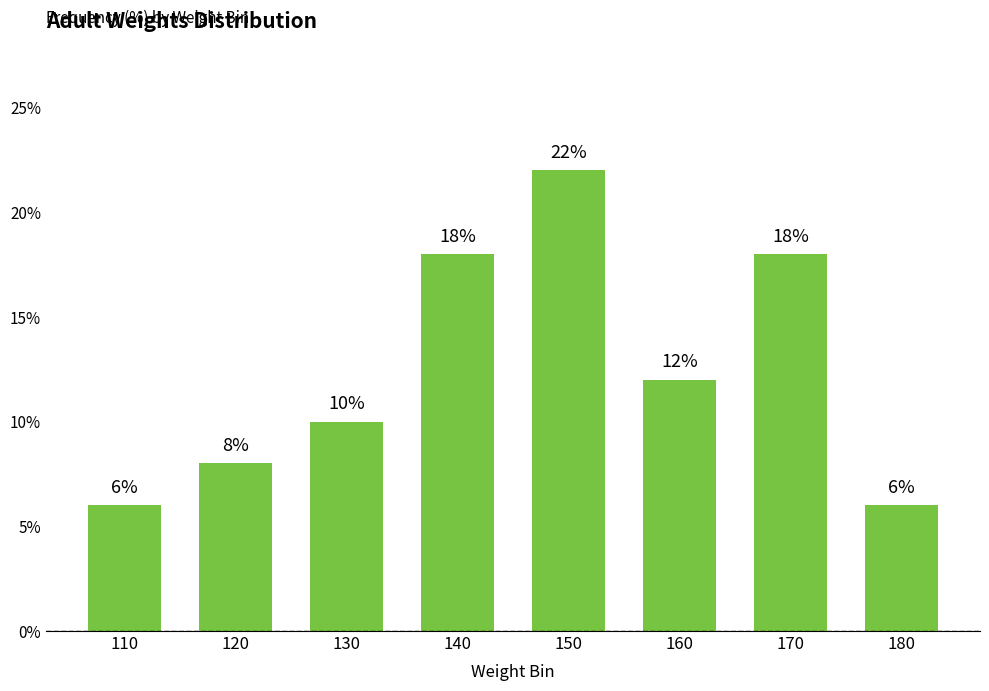

Are the bars horizontal?

No